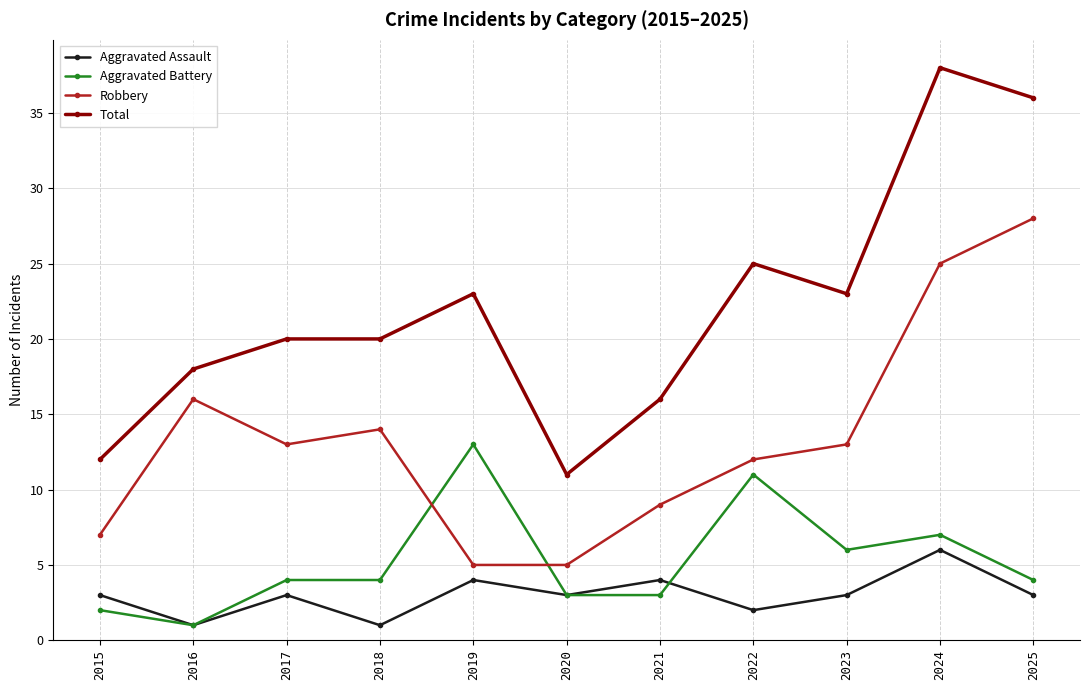

Count the number of categories in the chart.

11